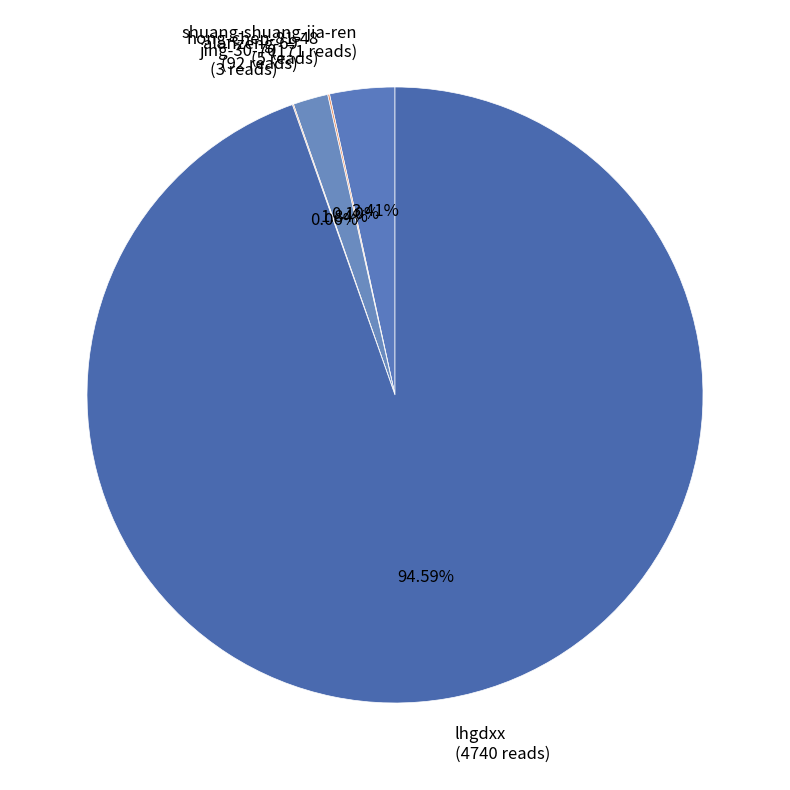

Which has a higher value, shuang-shuang-jia-ren or lhgdxx?

lhgdxx